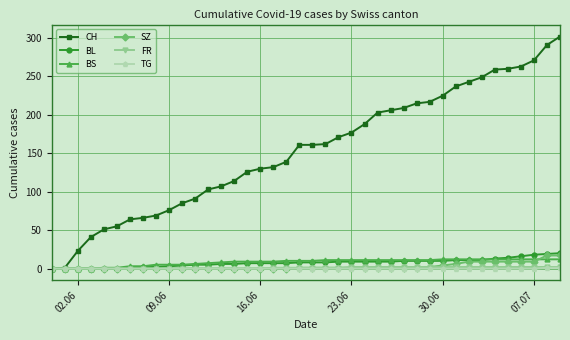

Which series has the largest total across all categories?

CH